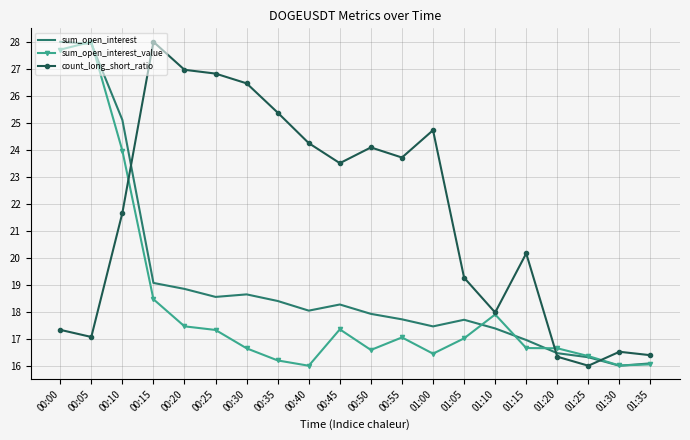

What is the maximum value shown in the chart?

28.0